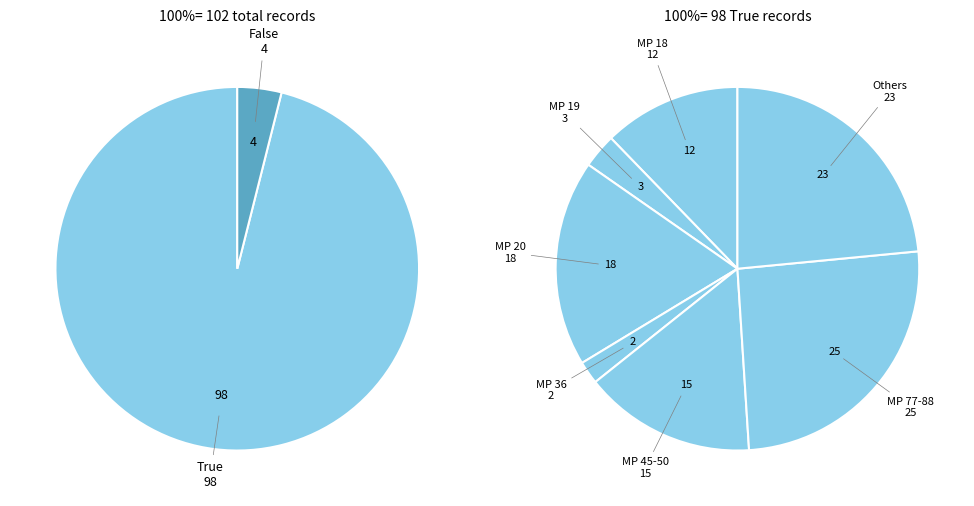

What percentage is the False slice, to the nearest percent?

4%